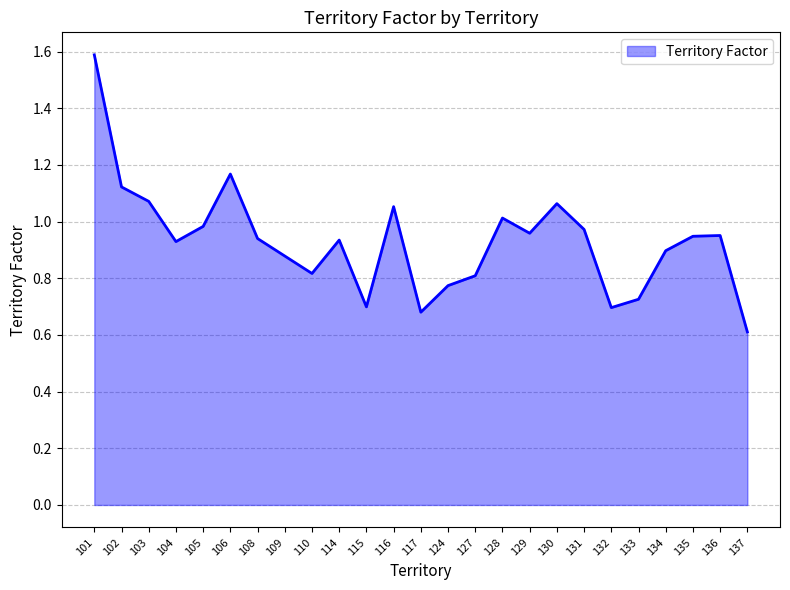

Between 128 and 132, which is larger?

128